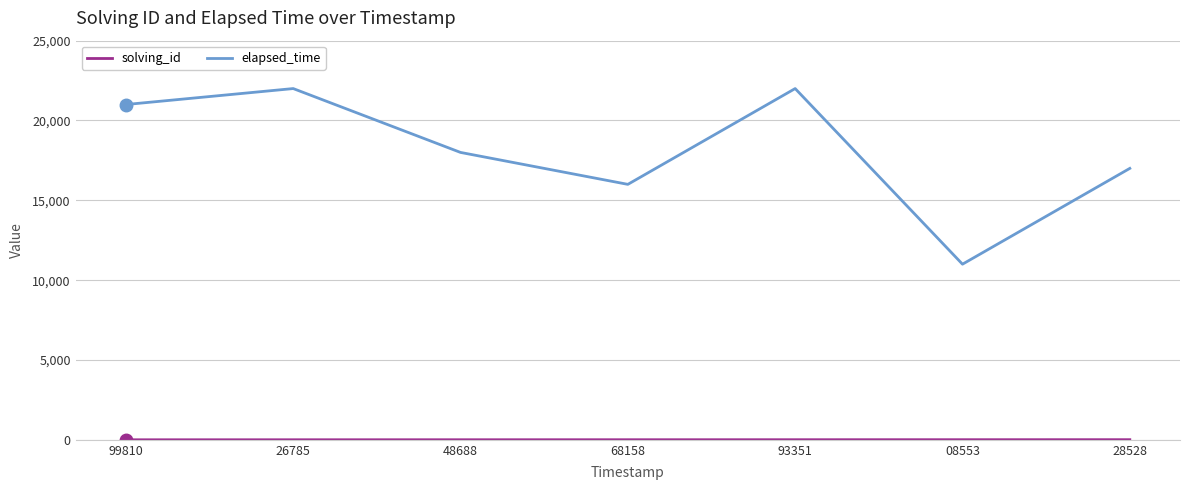

Is it true that elapsed_time equals 11000 at 08553?

True